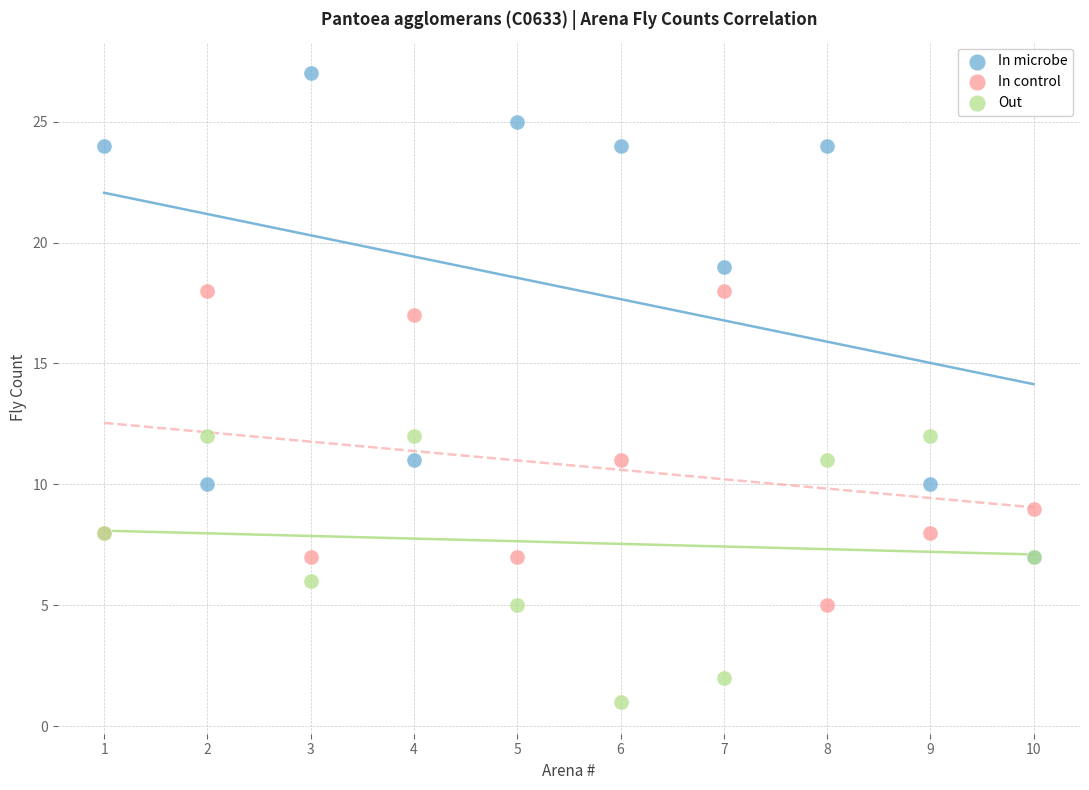

Which series contains the lowest Y value?

Out